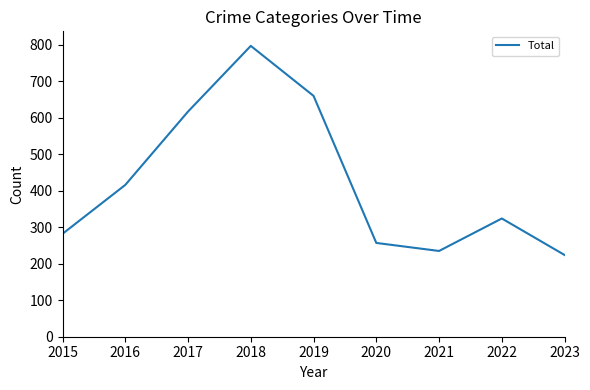

How many interior local peaks (higher than both neighbors) does the data have?

2